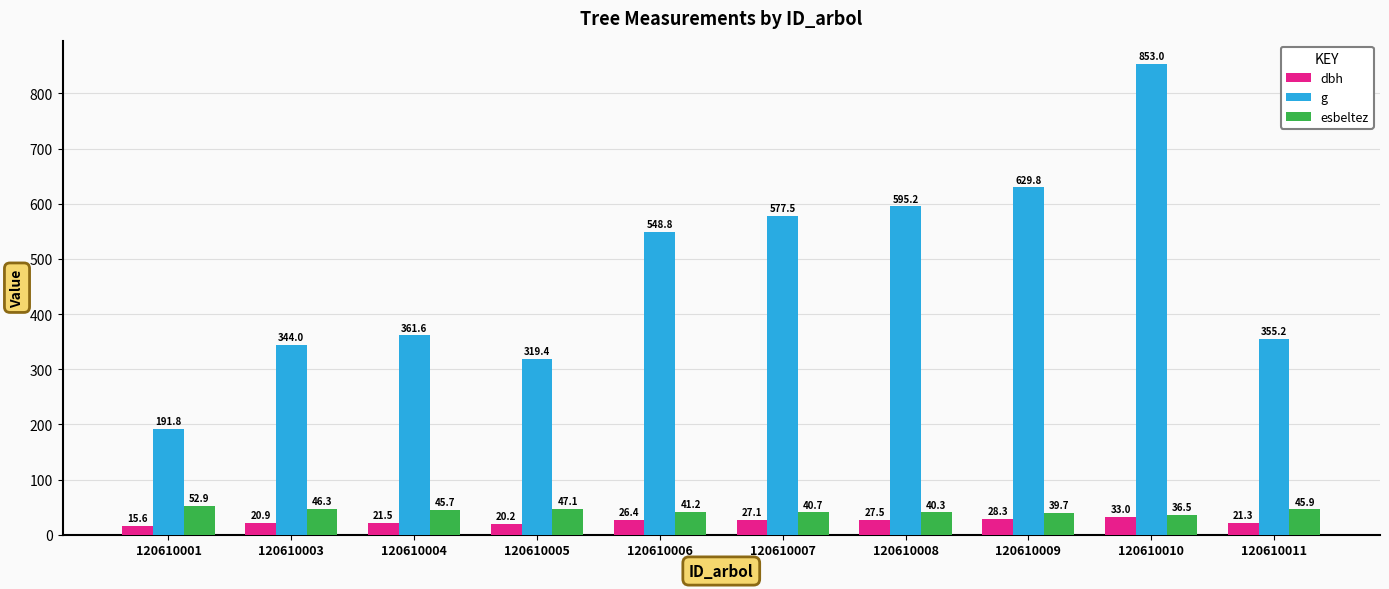

What is the value of the esbeltez bar at the 1st from the left?

52.9